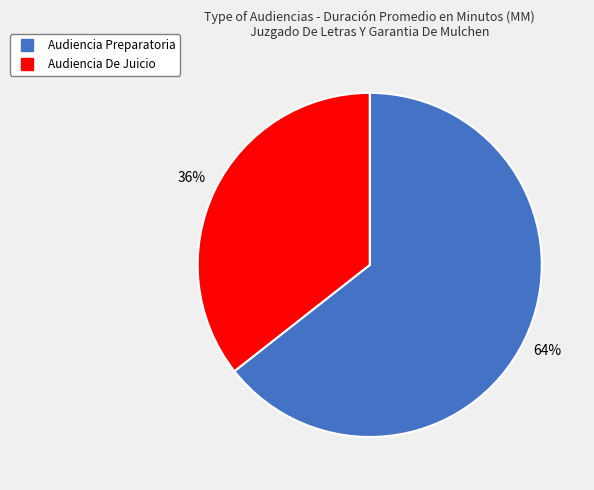

How many segments does this pie chart have?

2